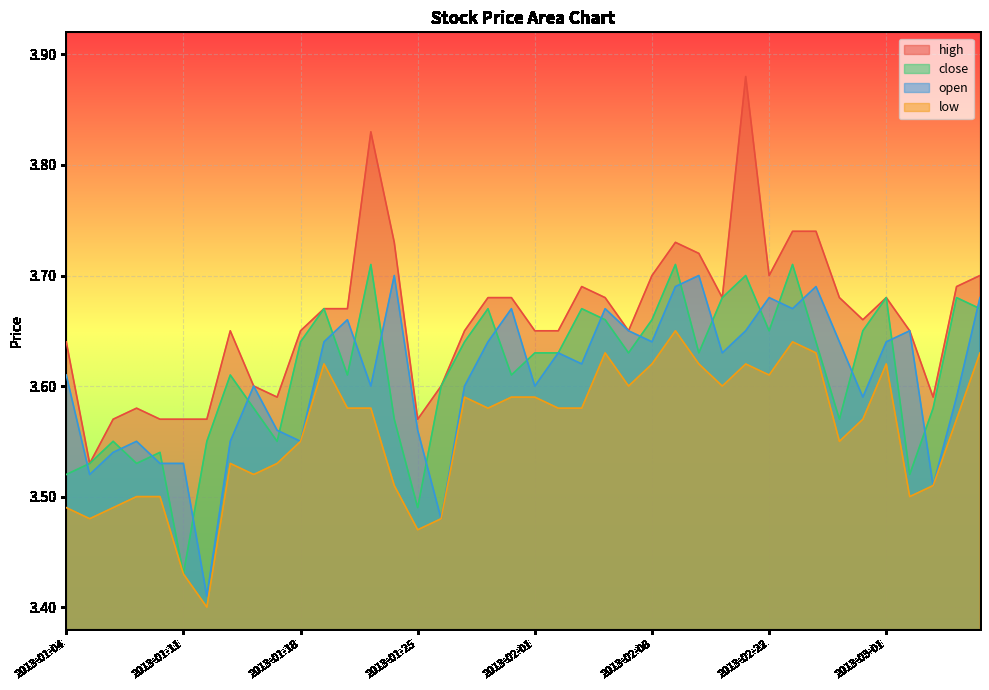

Where is low nearest to the value 3?

2013-01-14